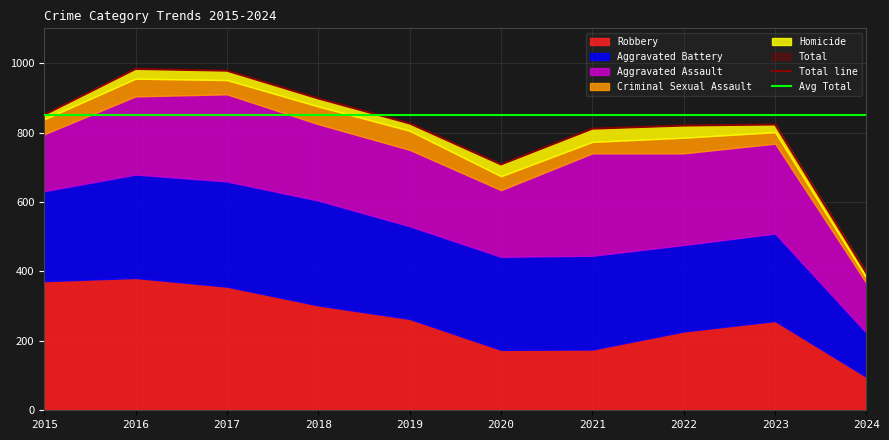

True or false: Homicide has more than 2 points higher than both neighbors.

False